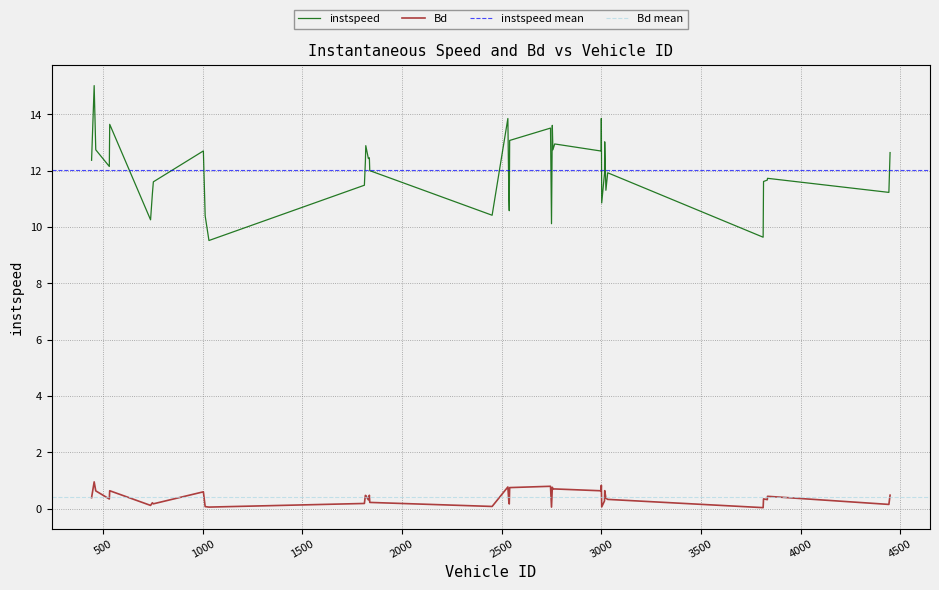

List the labels in order of Bd value, largest first.

455, 3000, 2745, 2531, 2754, 2540, 2766, 2757, 3017, 533, 2999, 463, 1003, 4449, 1836, 1816, 1818, 3834, 442, 3023, 3814, 531, 3032, 3833, 1831, 3016, 2536, 1838, 747, 1811, 752, 2538, 4443, 738, 2452, 1012, 3002, 1031, 2750, 3812